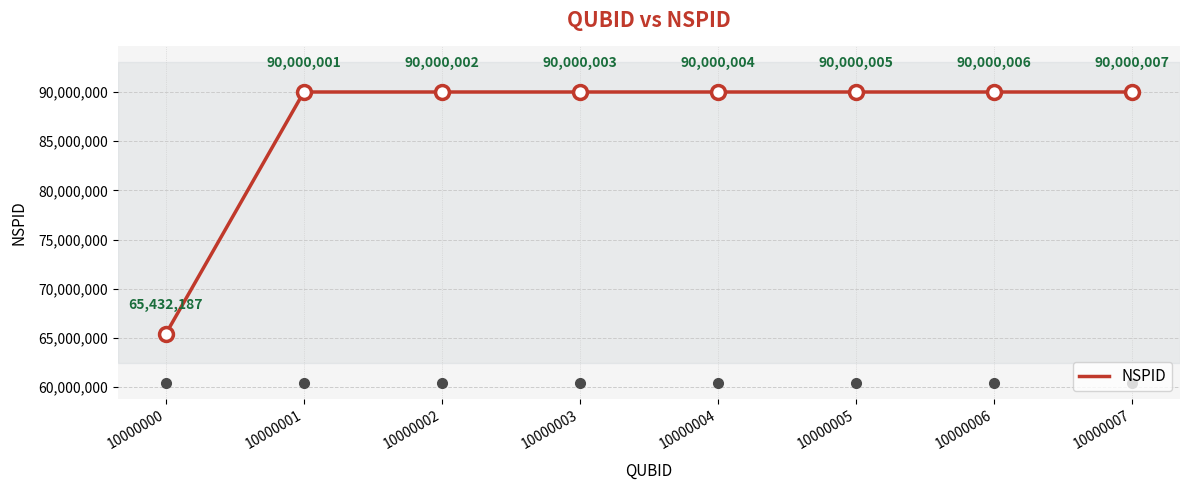

True or false: there are more than 0 points higher than both neighbors.

False